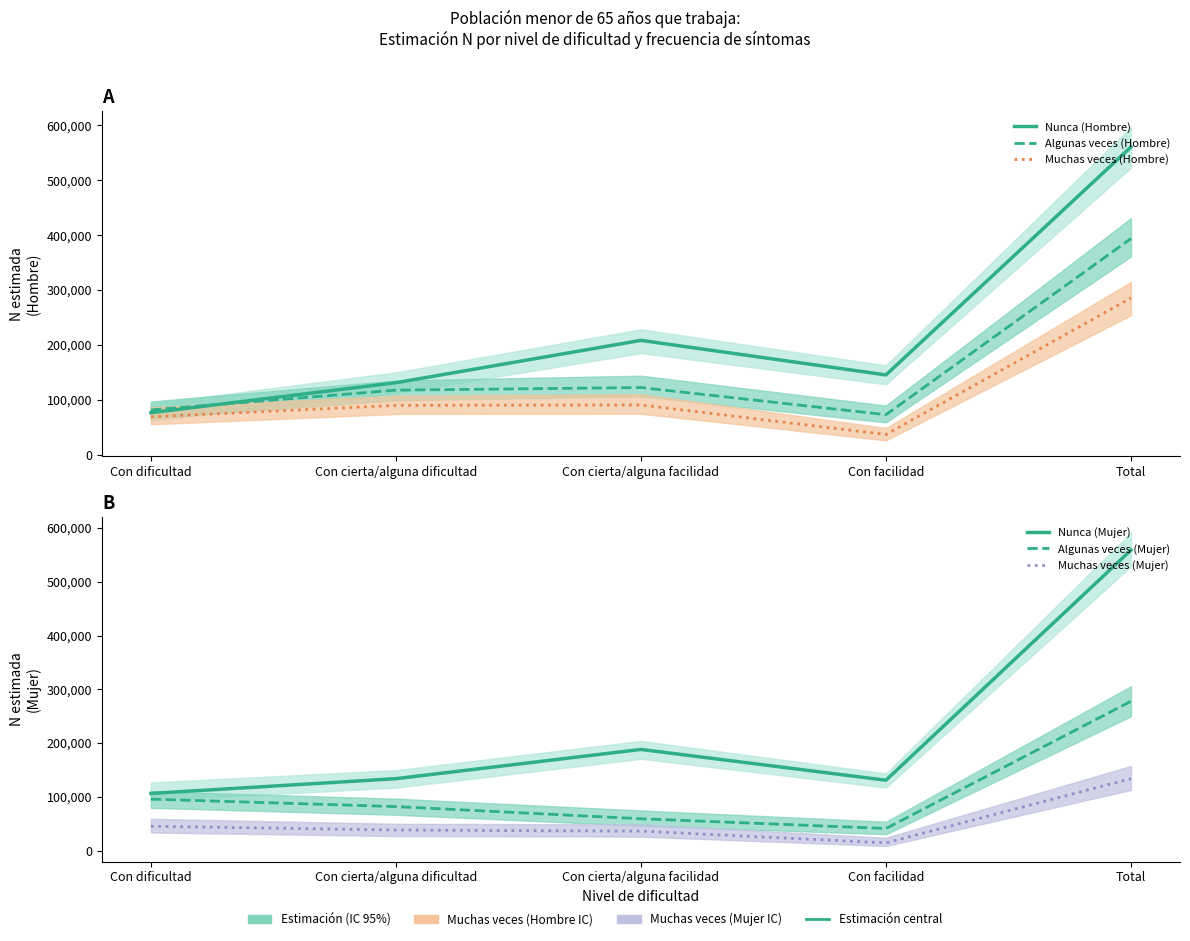

The value of Algunas veces (Hombre) at Con cierta/alguna dificultad is 209067. True or false?

False